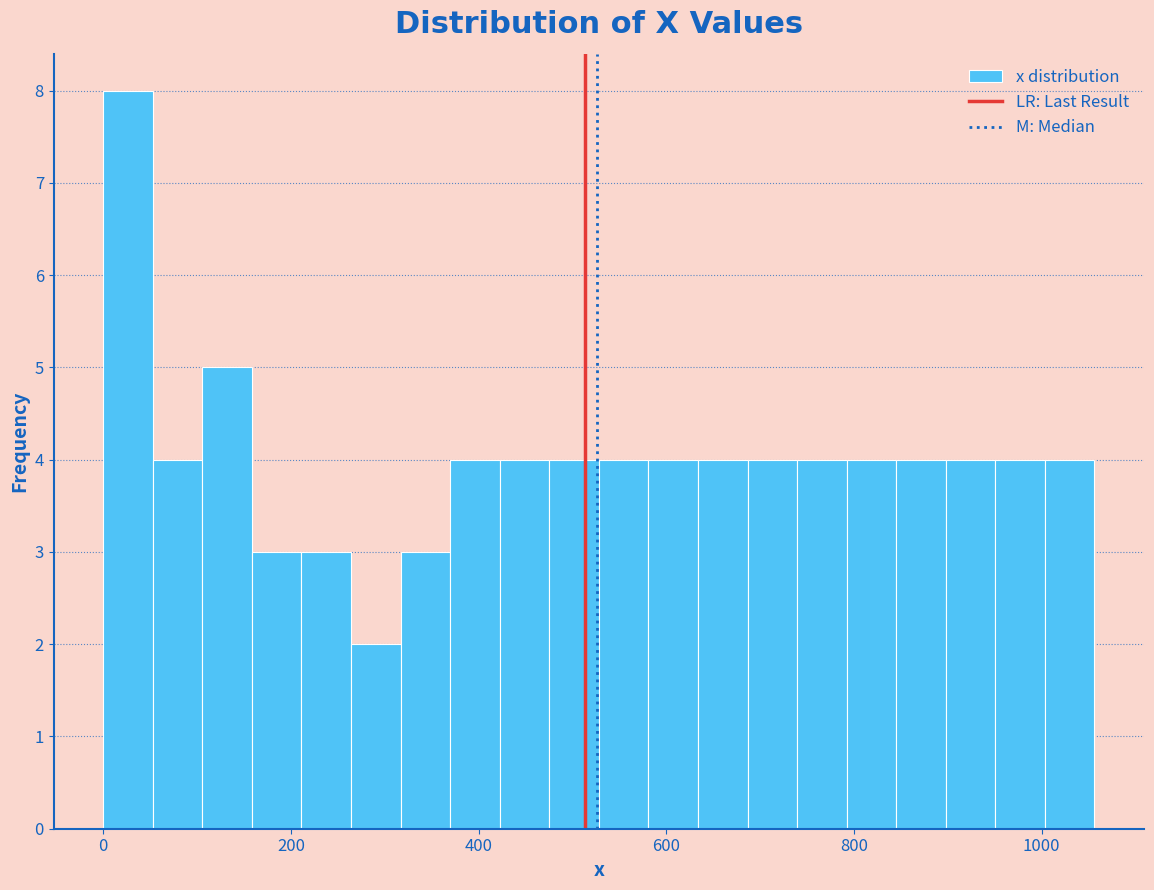

Read against the x-axis, roughly where is the centre of the tallest bar?

20